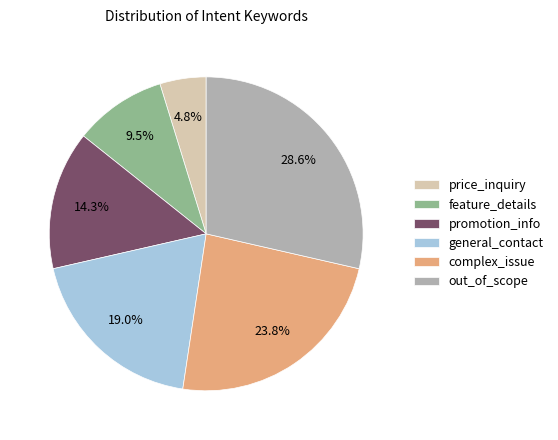

Count the number of slices in the pie.

6